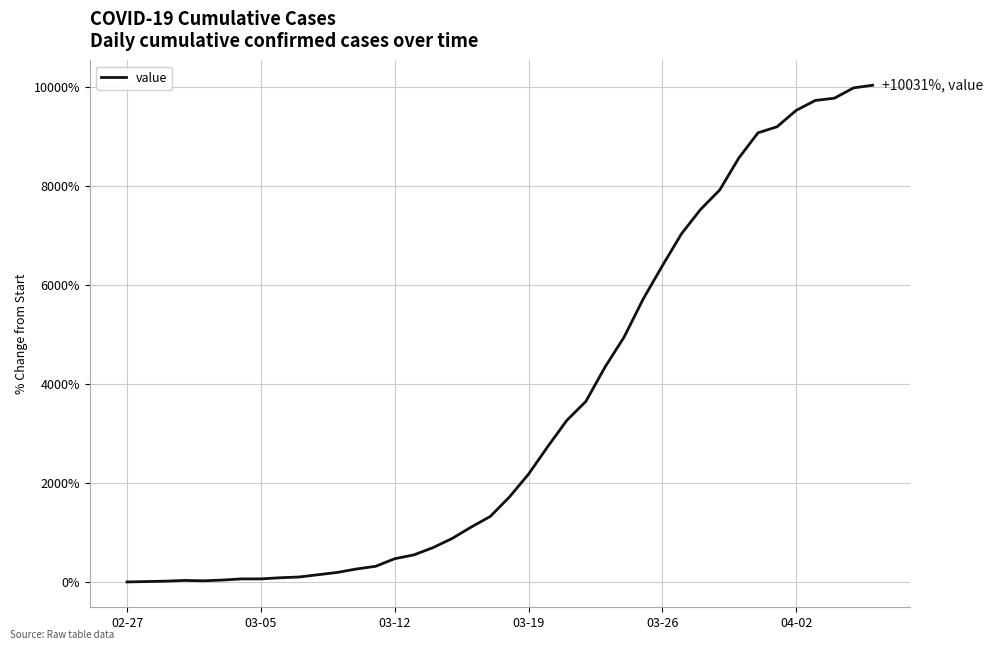

What is the maximum value shown in the chart?

10030.8